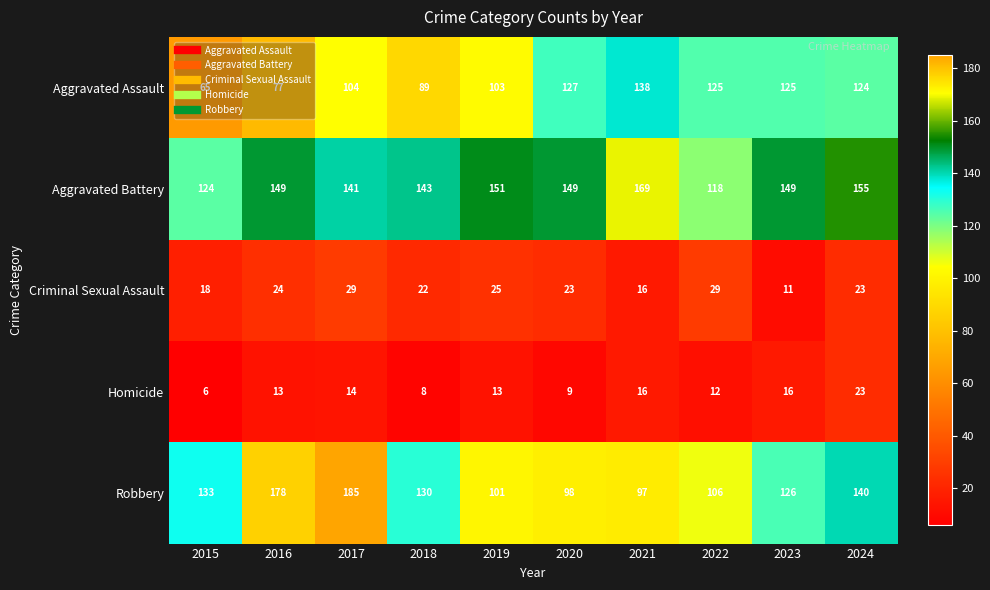

What is the sum of all Aggravated Assault values?

1077